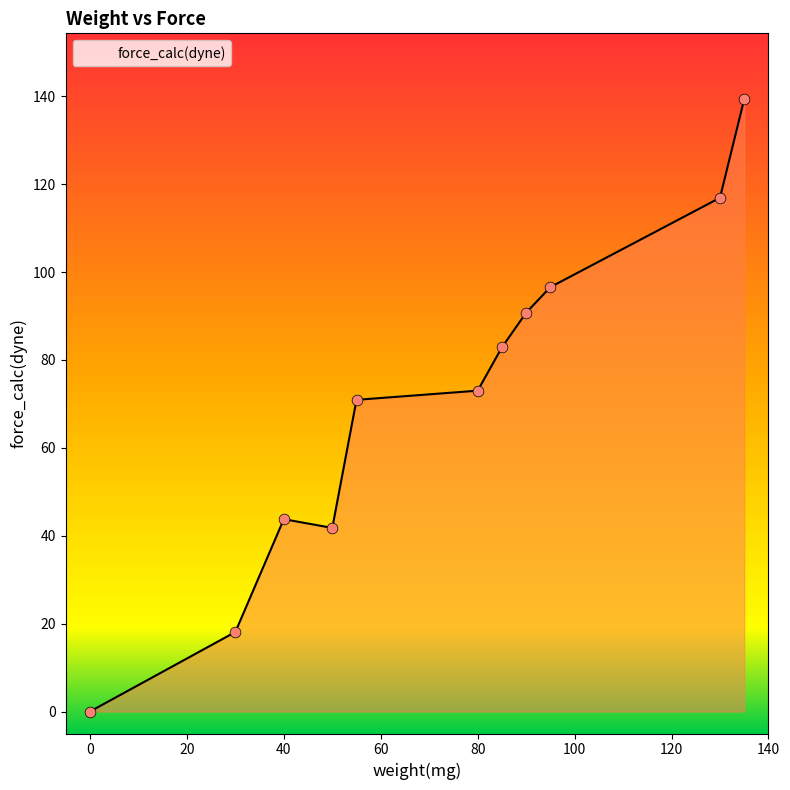

What is the difference between the maximum and minimum values?

139.3